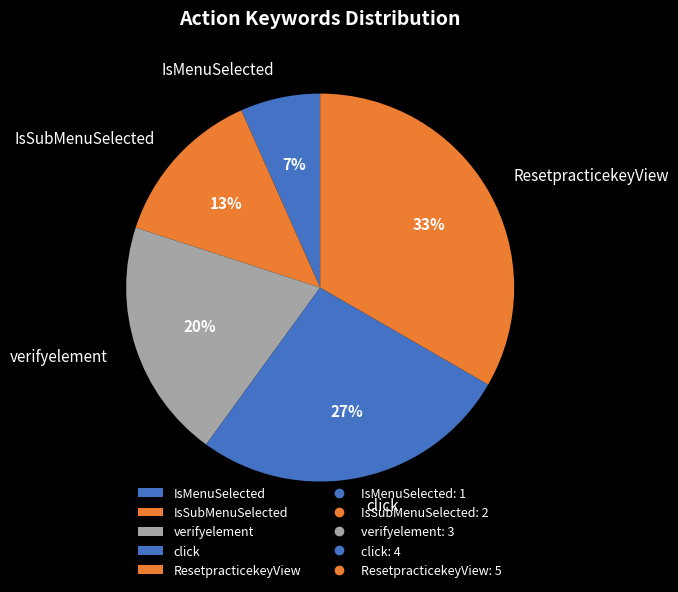

Between IsSubMenuSelected and verifyelement, which is larger?

verifyelement